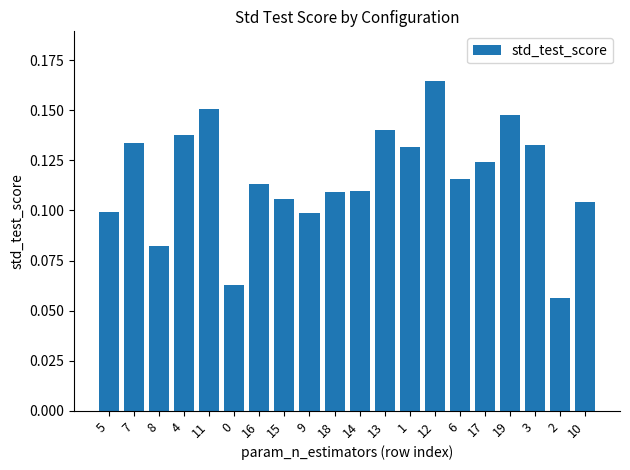

What is the change in value from 5 to 11?

+0.1